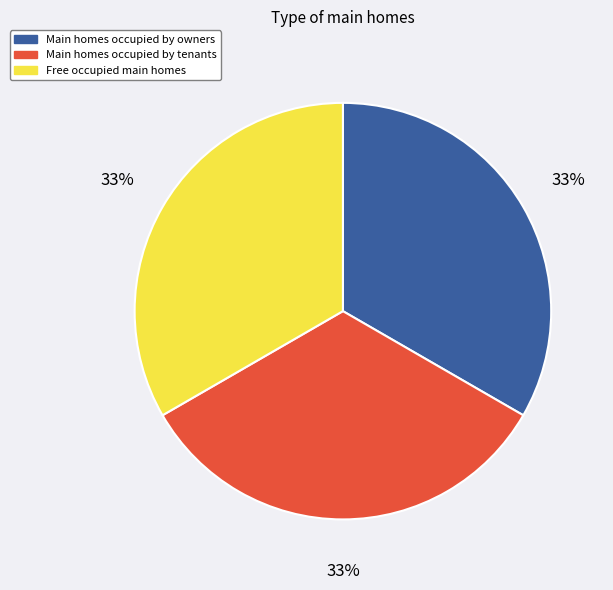

What is the ratio of the value at Main homes occupied by owners to the value at Free occupied main homes?

1.0